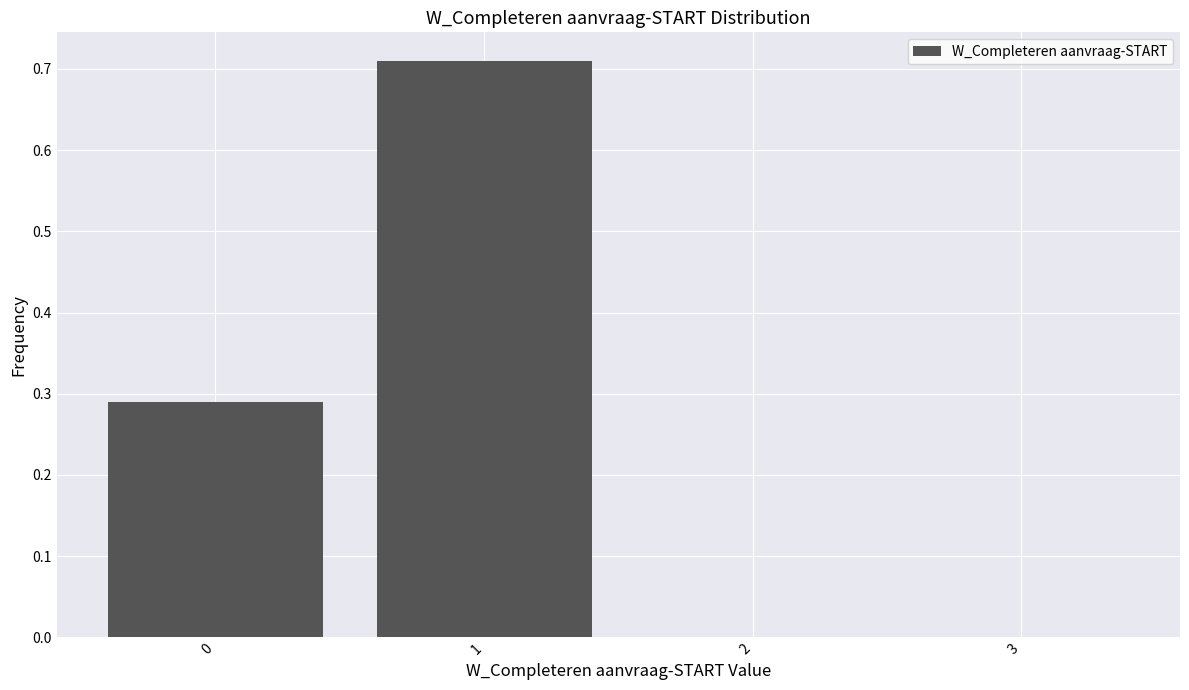

Over which range of the x-axis is the bar tallest?

0.5 to 1.5